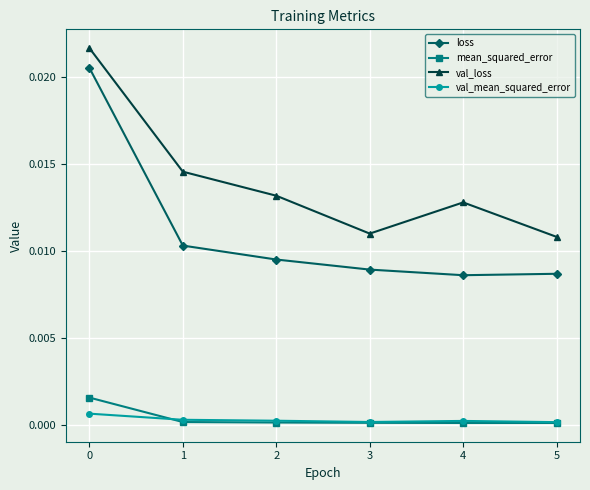

True or false: mean_squared_error and loss cross at least once.

False